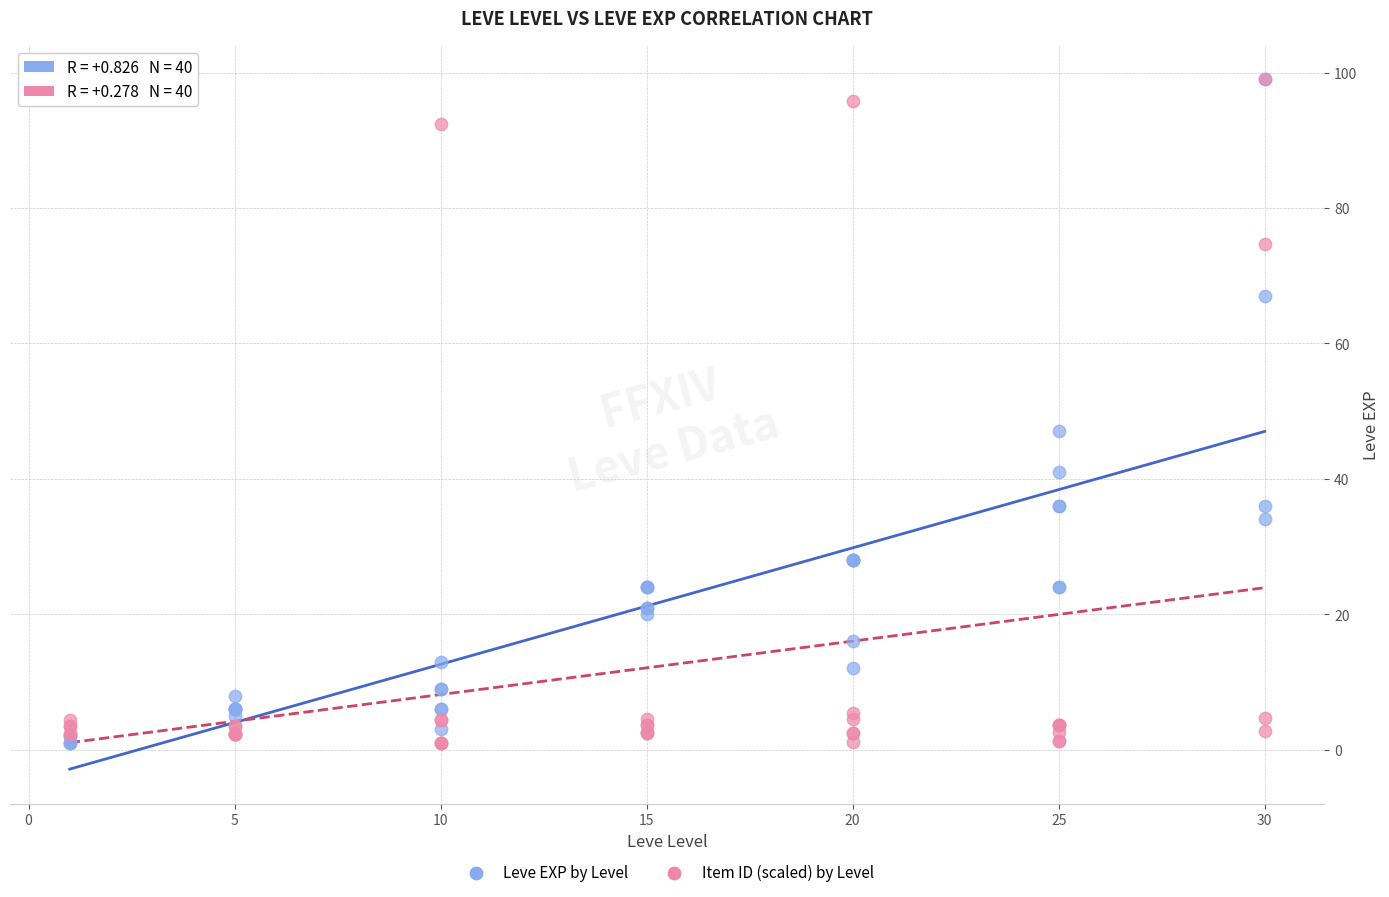

In the Leve EXP by Level series, what Y value is closest to 50?

47.0